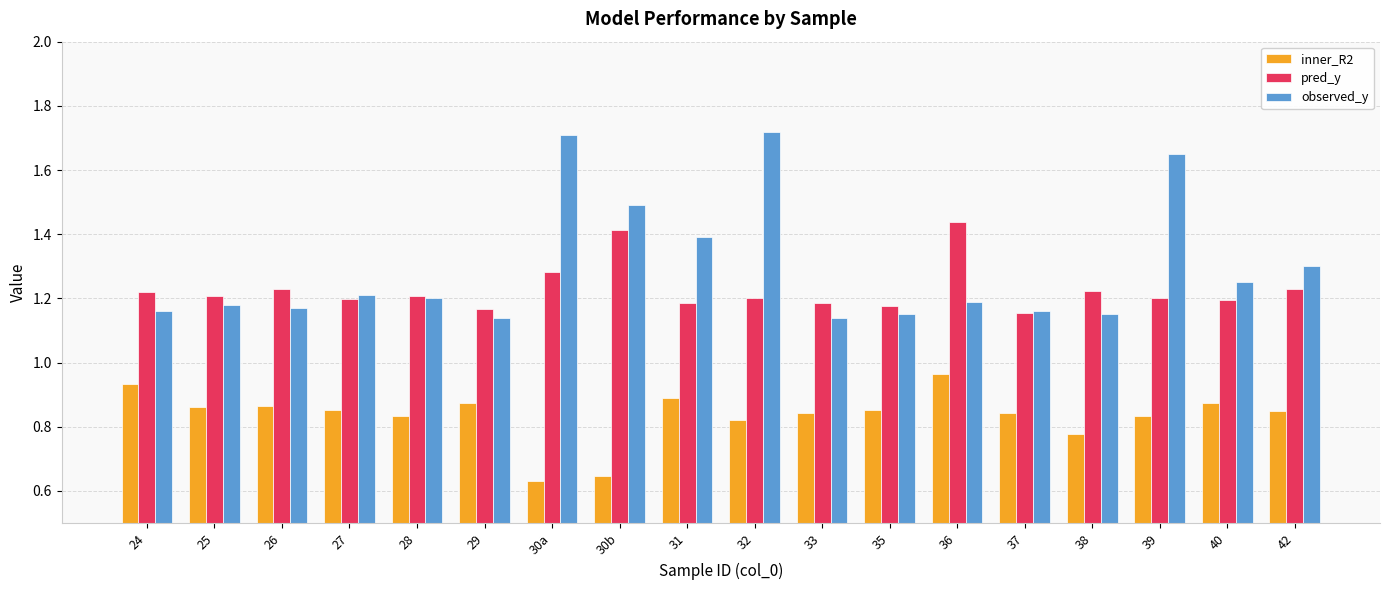

What is the label of the 11th bar from the right?

30b